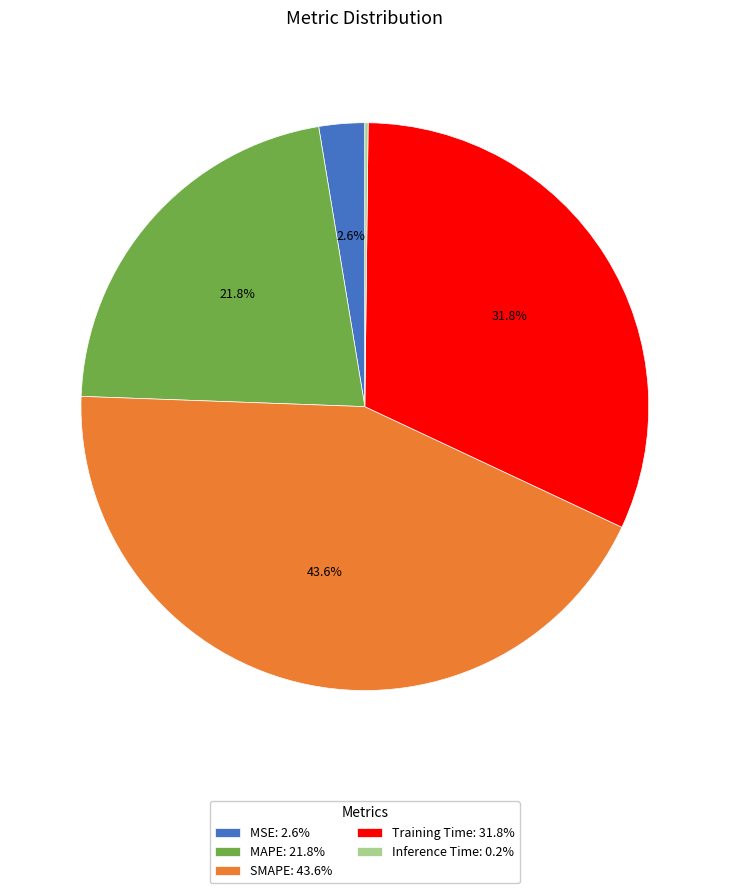

Is there any slice that represents more than half of the pie?

No